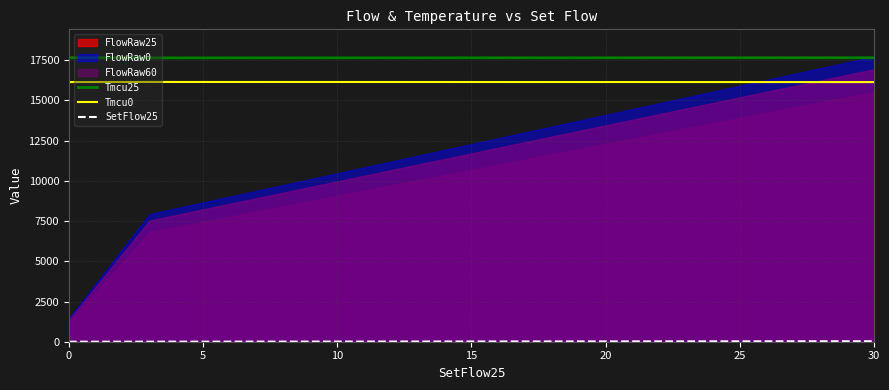

Does the chart display data point markers on the line(s)?

No